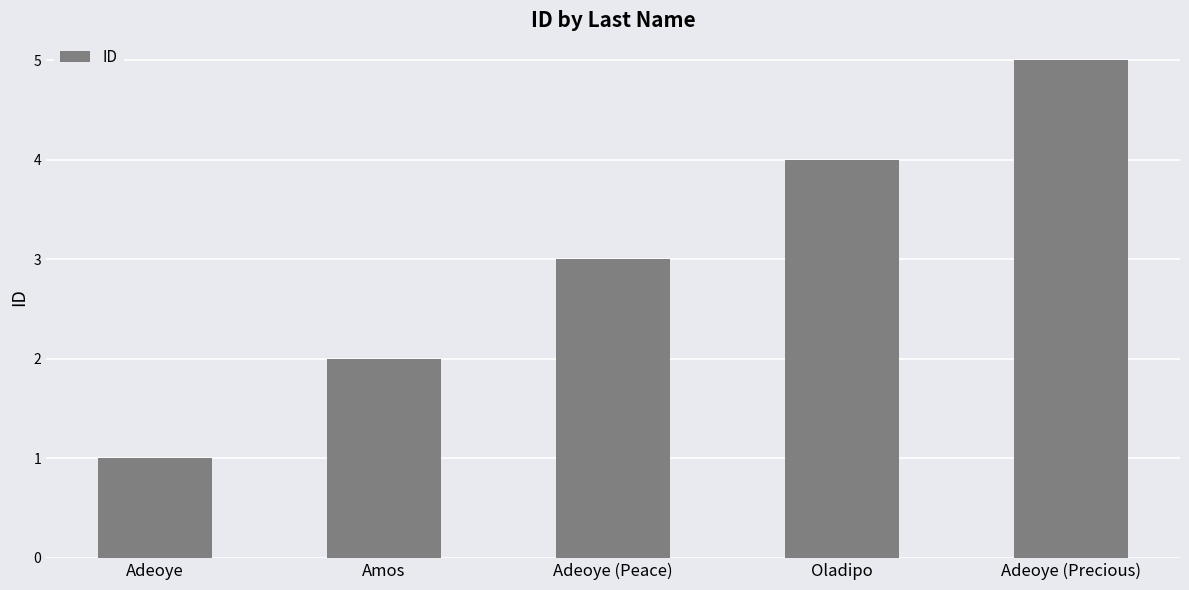

True or false: the data shows 4 at Adeoye (Peace).

False